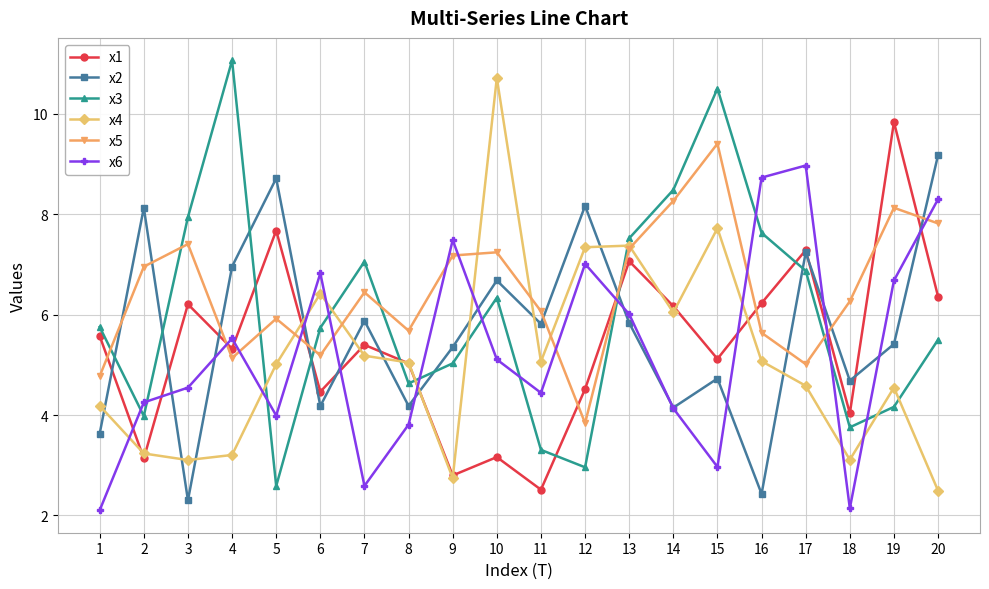

How many values in the x5 series are below 6?

8